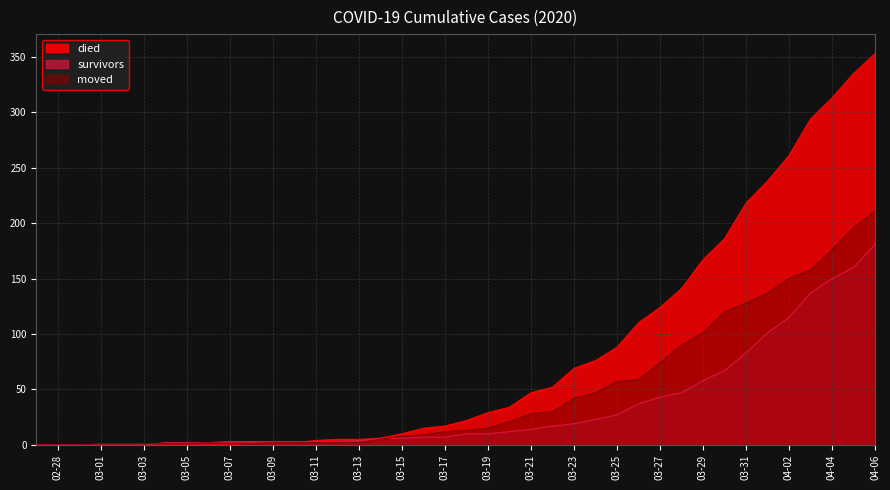

Is it true that died equals 62 at 03-21?

False